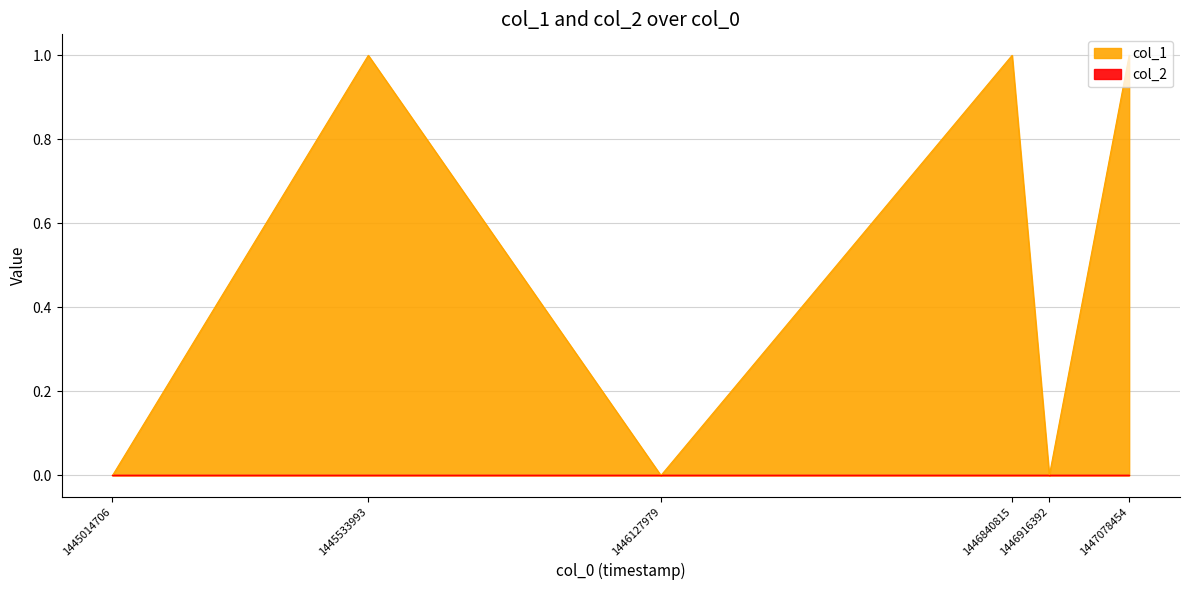

What is the maximum value shown in the chart?

1